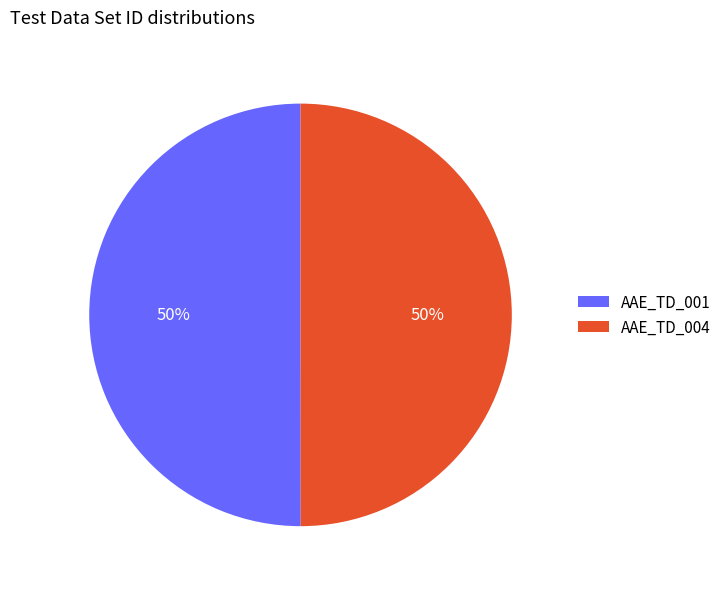

To the nearest percent, what percentage of the pie is AAE_TD_004?

50%